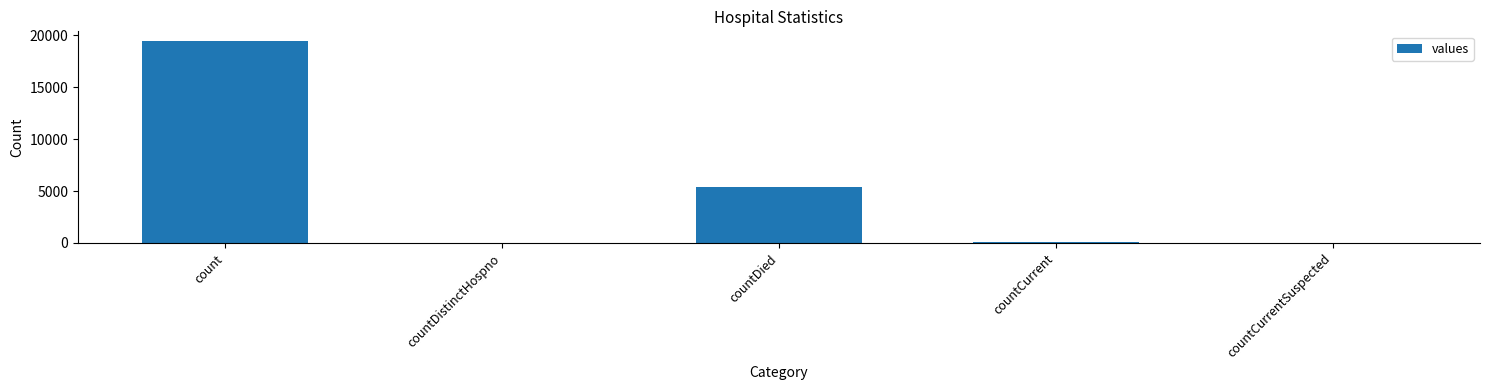

What is the change in value from countCurrent to countCurrentSuspected?

-60